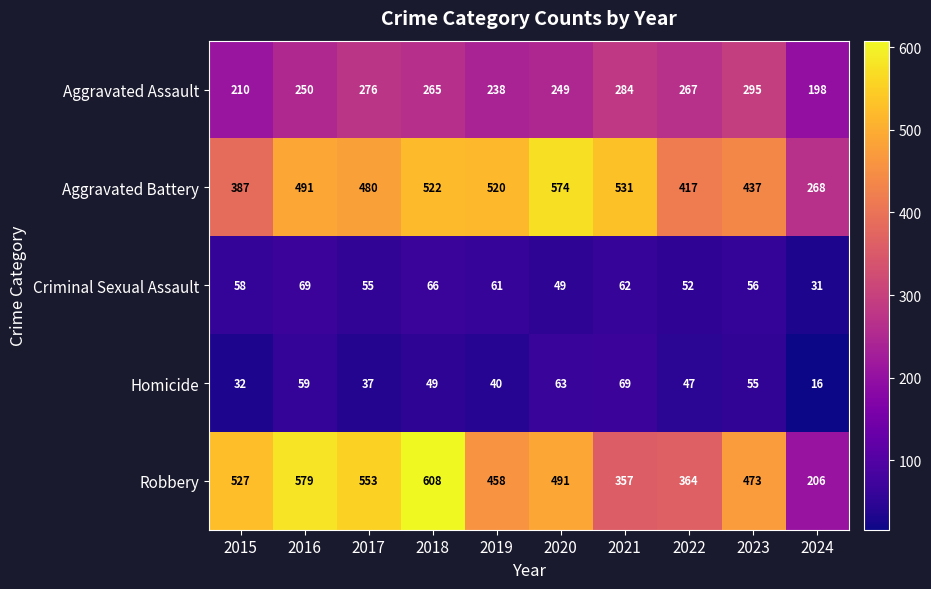

How many distinct data groups are displayed?

5